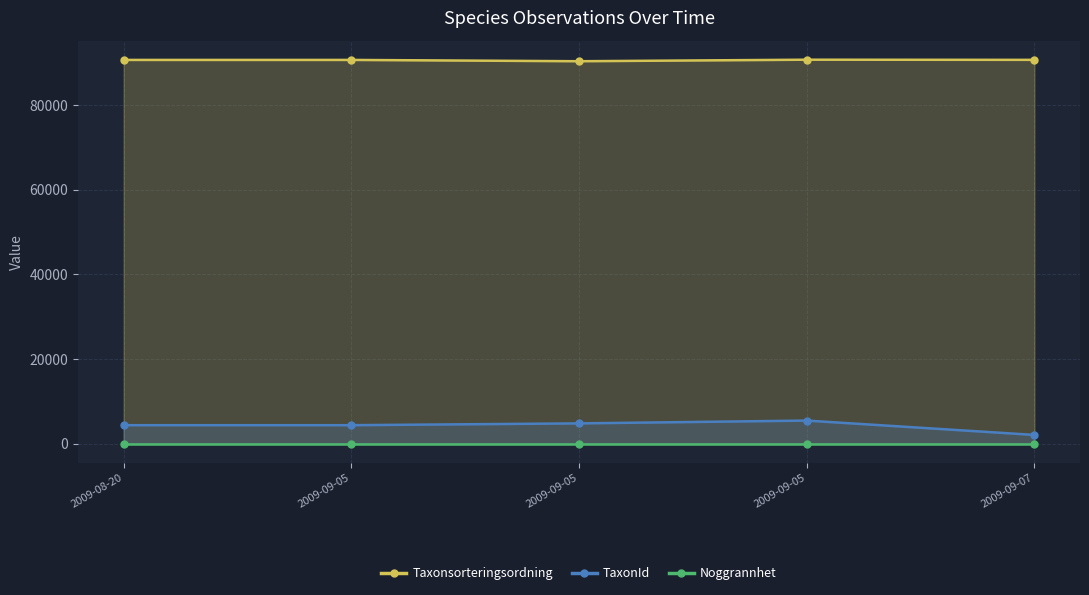

Which series has the largest range (max minus min)?

TaxonId